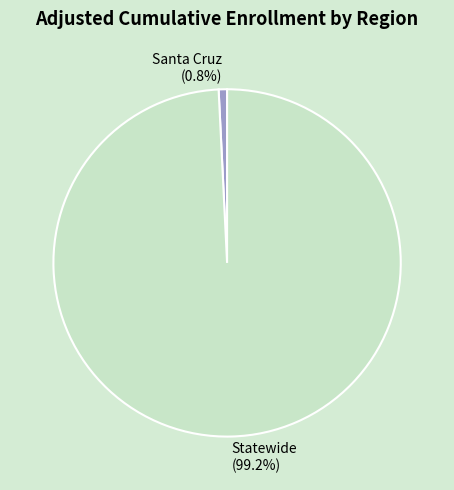

How many slices are in this pie chart?

2